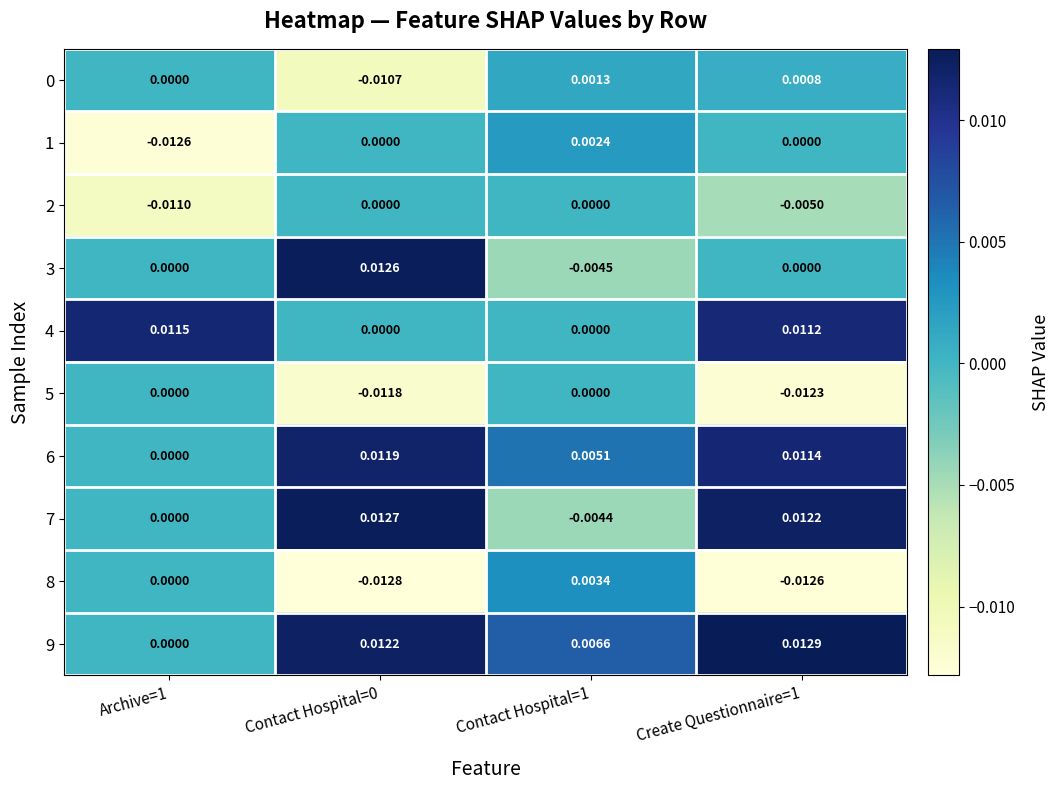

How many data points in 2 are less than 0?

2